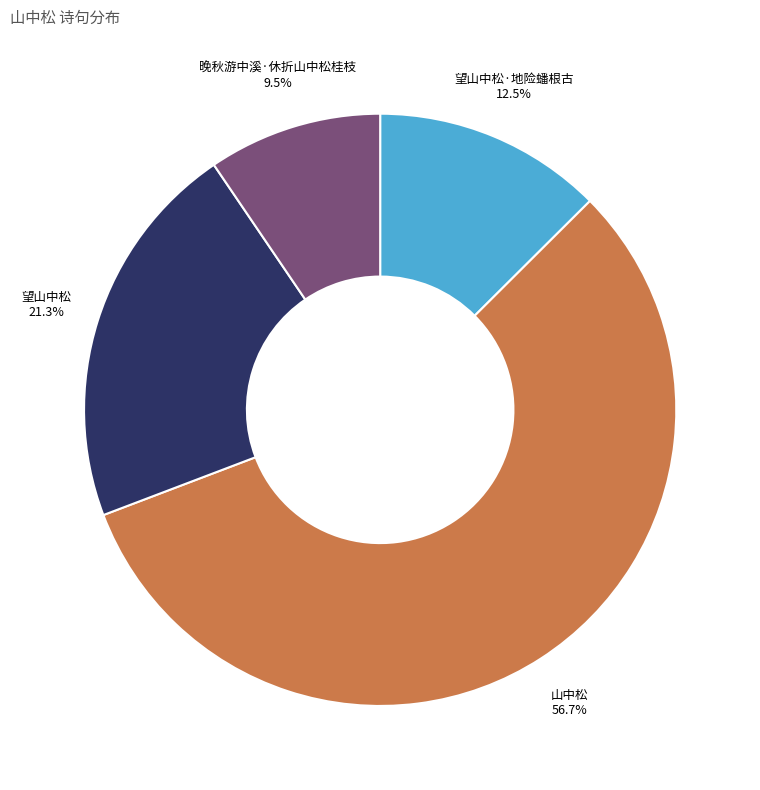

What is the largest slice in the pie chart?

山中松